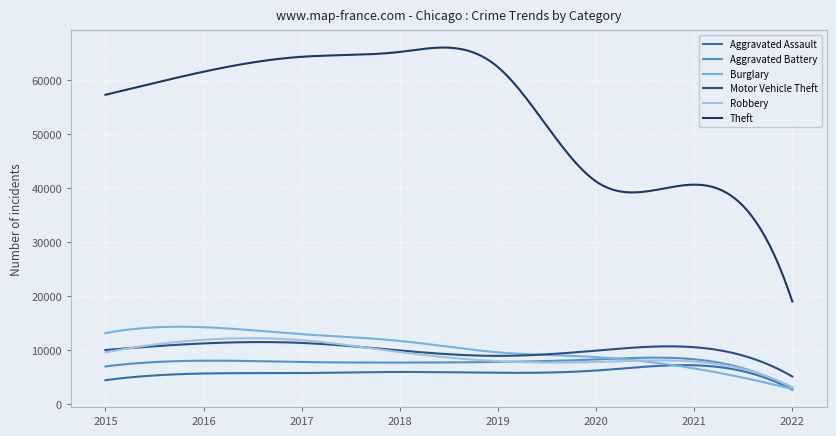

Which series has the largest total across all categories?

Theft